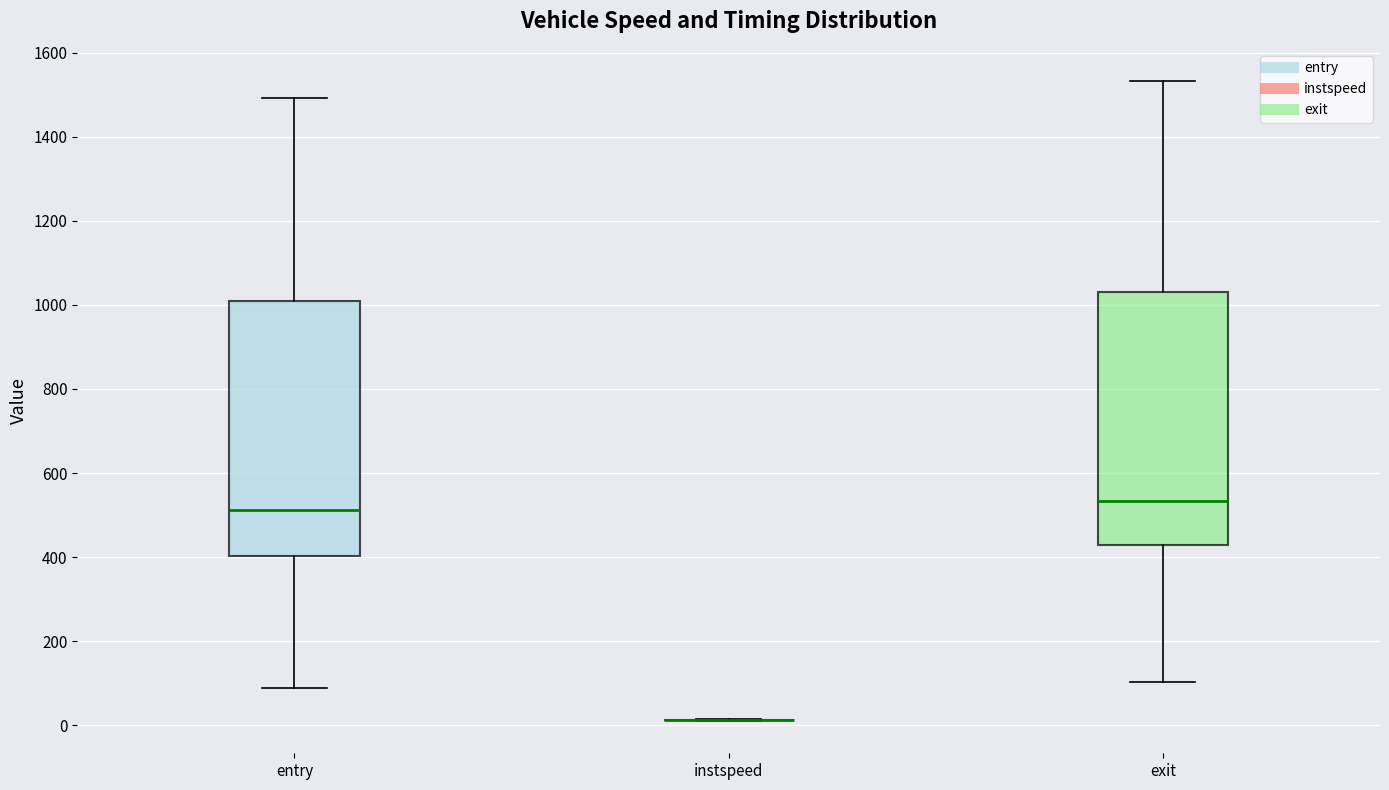

Reading left to right, read every box against the y-axis: the position of its median line, the range the box covers, and the ends of its whiskers. The values are not printed on the chart, so give them approximately, as read against the axis.

entry: median 520, box 400 to 1000, whiskers 80 to 1500
instspeed: box collapsed to a line at 20, whiskers 0 to 20
exit: median 540, box 420 to 1020, whiskers 100 to 1540